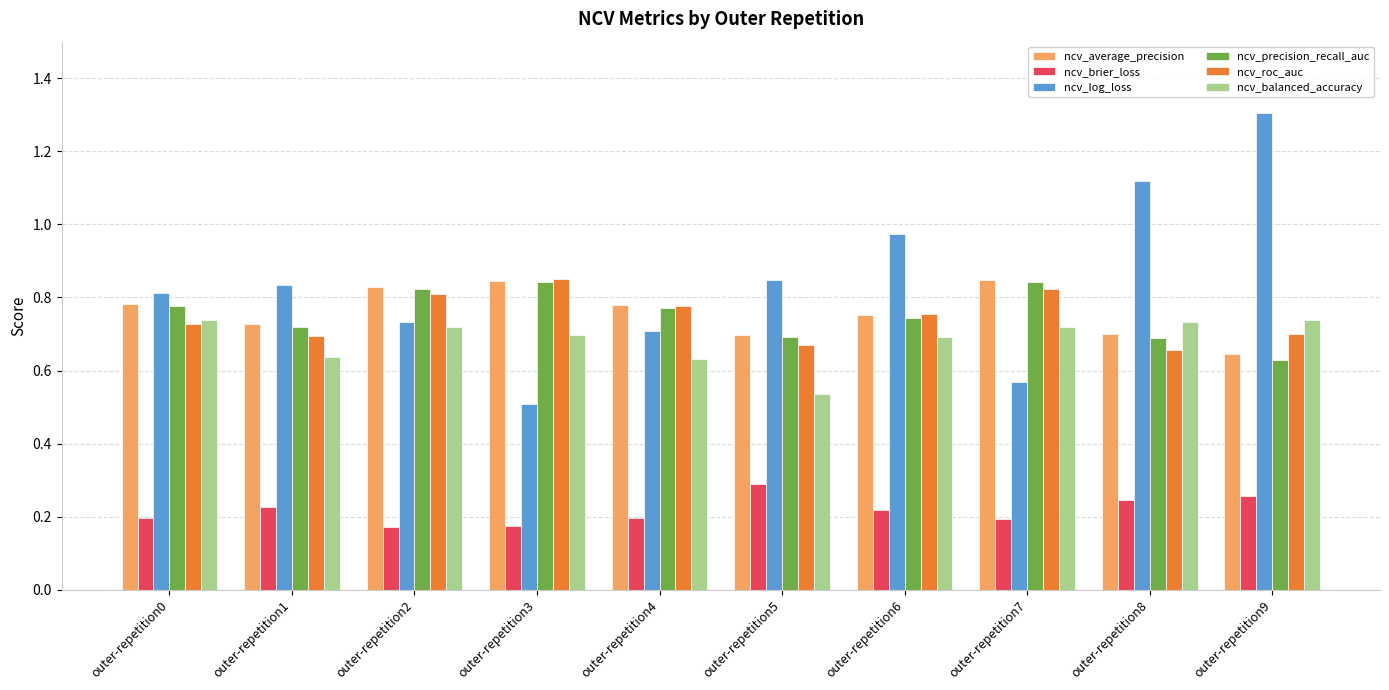

True or false: ncv_average_precision has a value of 1.1 at outer-repetition5.

False